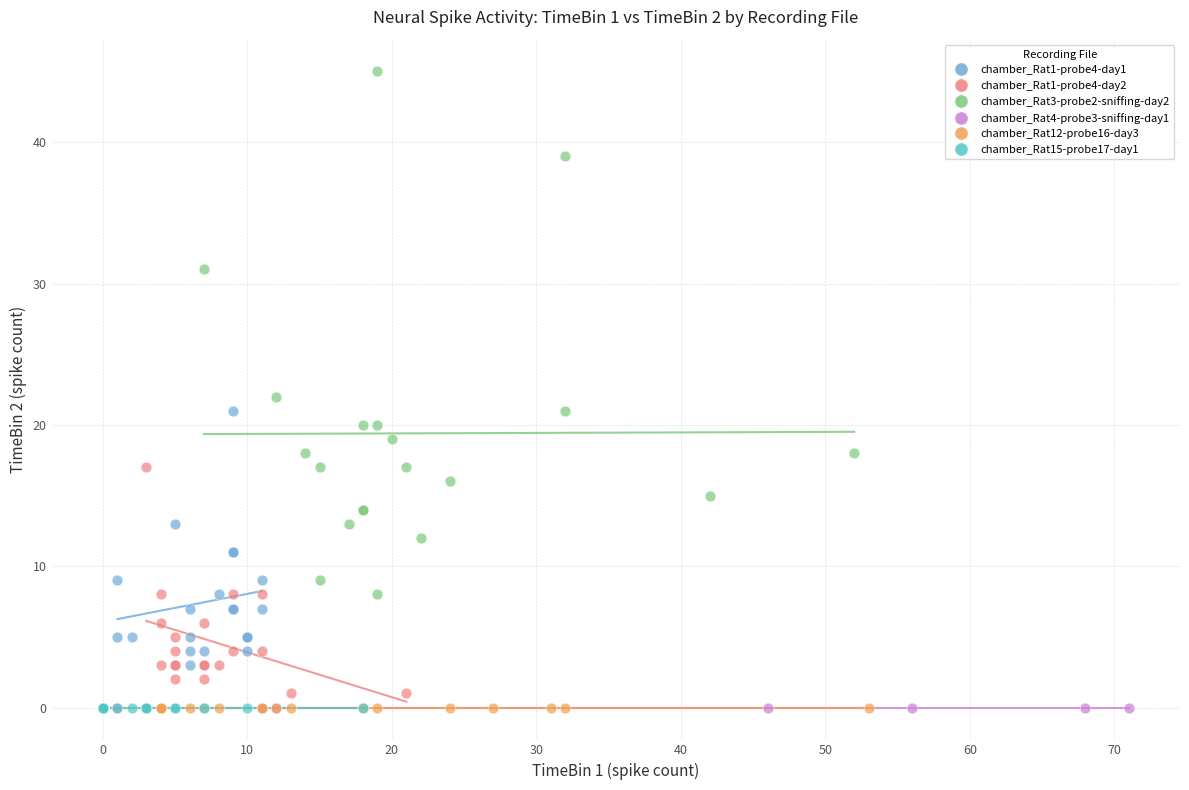

Which series contains the highest Y value?

chamber_Rat3-probe2-sniffing-day2